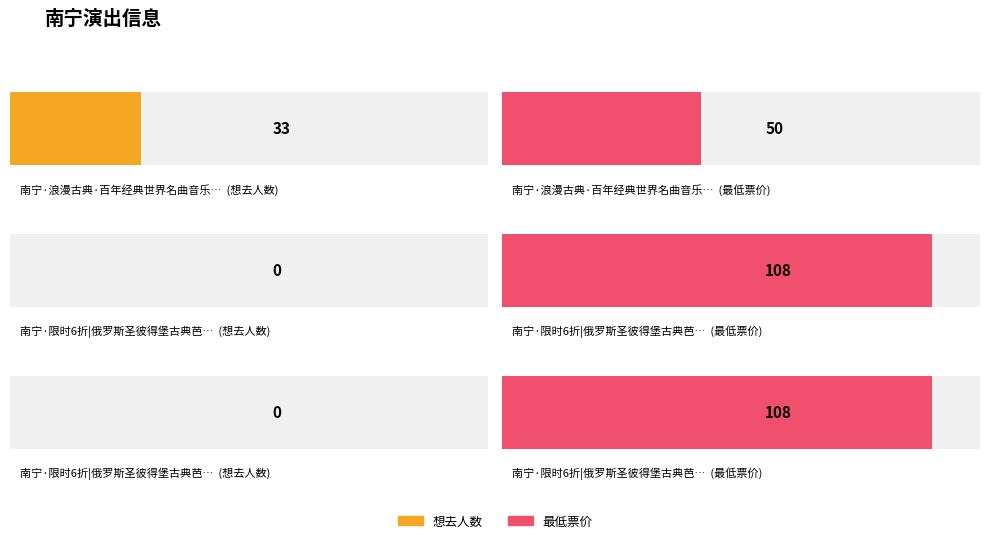

At which category is the sum across all series the highest?

南宁·限时6折|俄罗斯圣彼得堡古典芭蕾舞剧院《胡桃夹子》